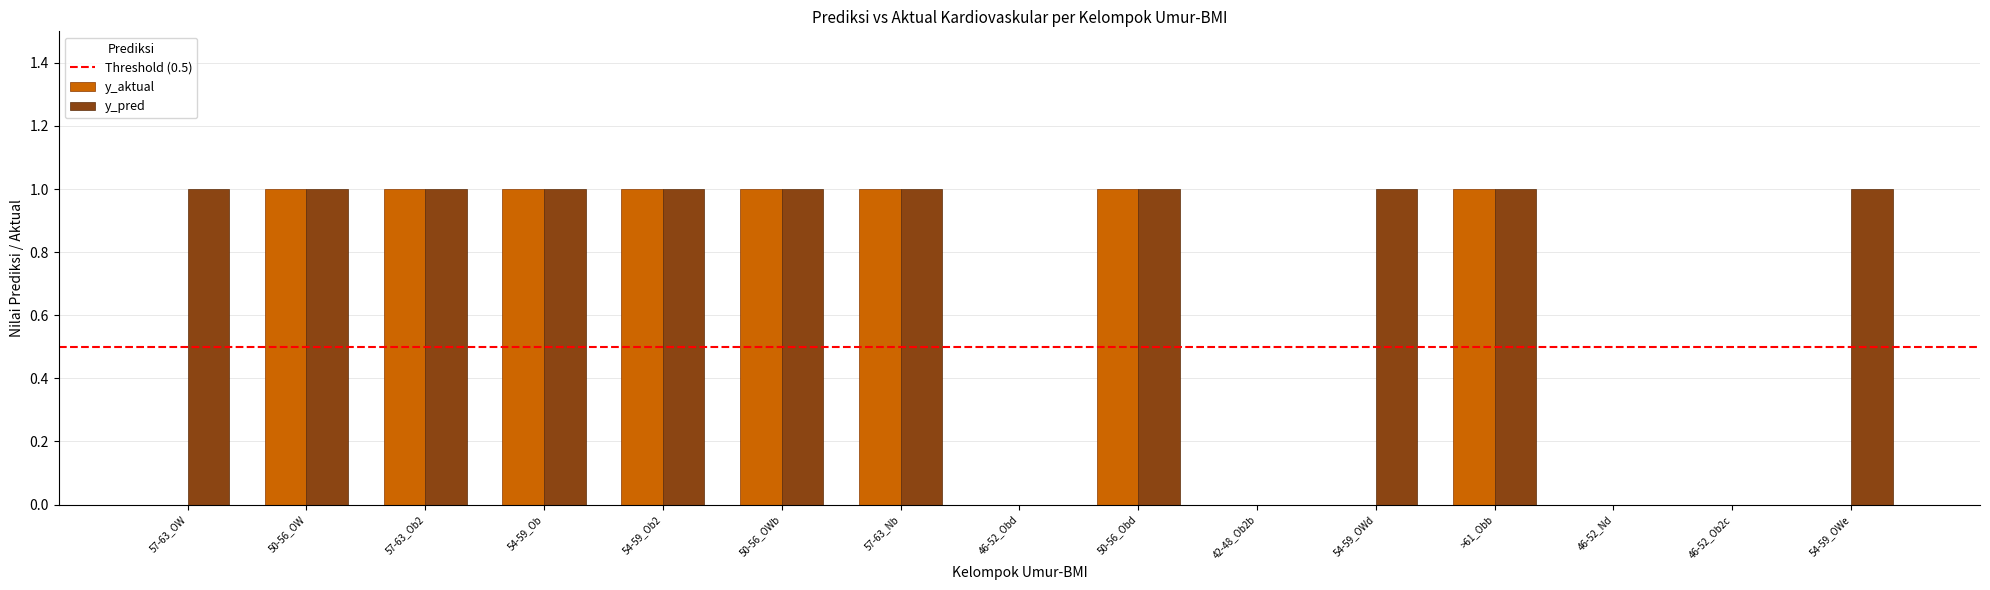

Is the value of y_aktual at 42-48_Ob2b greater than the value of y_pred at 54-59_OWd?

No